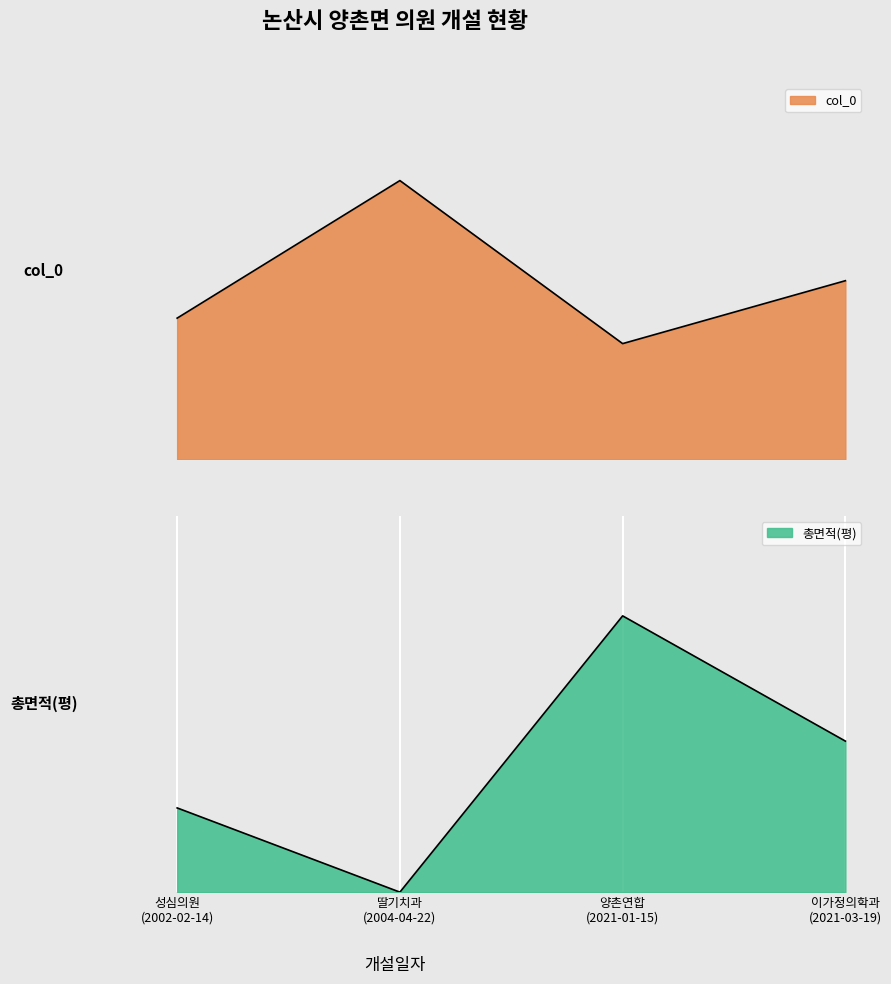

Which series has the widest spread of values?

col_0